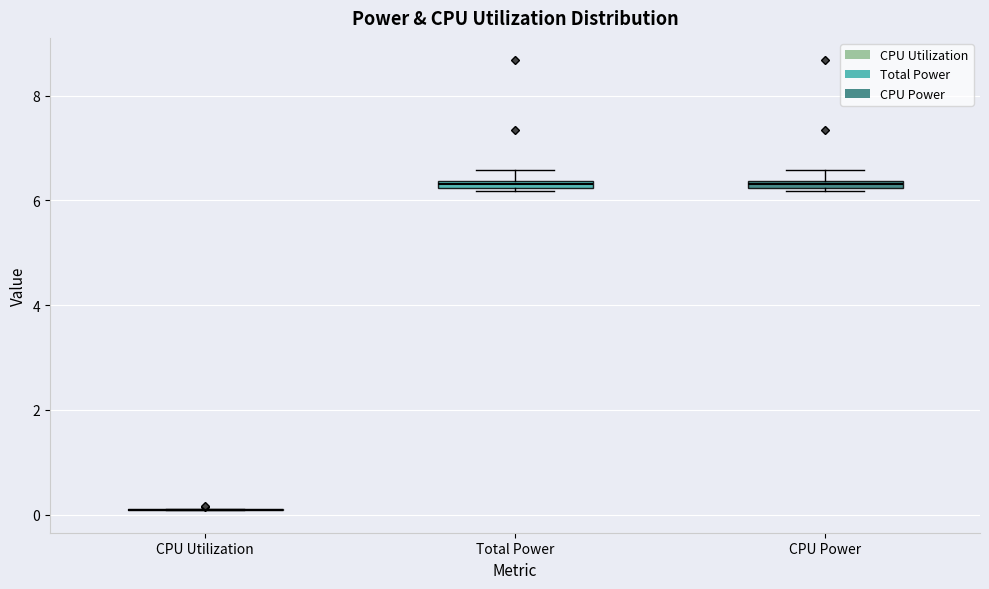

Where is the lower edge of the box for CPU Power on the y-axis? The values are not printed on the chart, so give them approximately, as read against the axis.

6.2